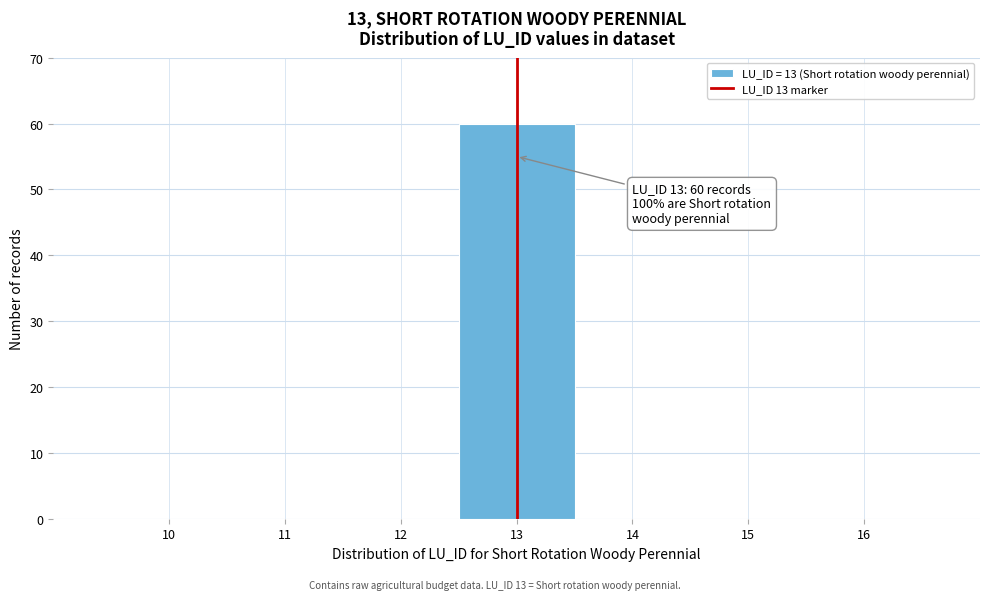

Which range on the x-axis has the tallest bar?

12.5 to 13.5